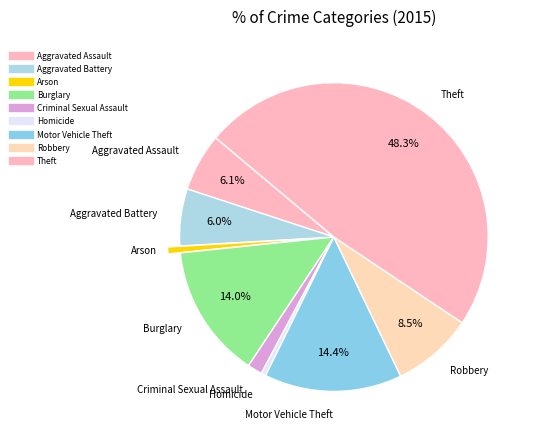

Count the number of slices in the pie.

9